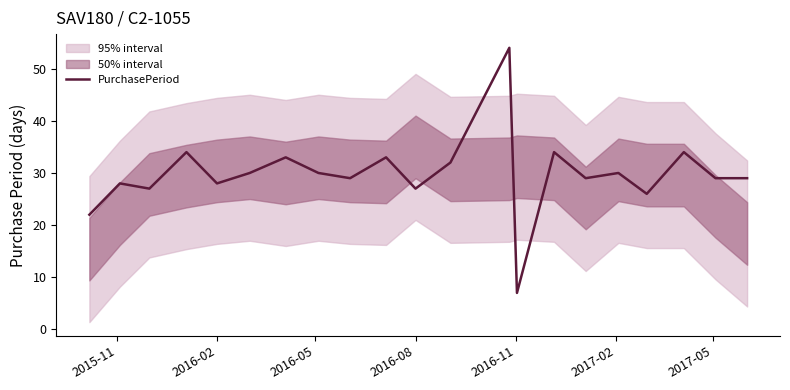

Is it true that PurchasePeriod equals 44 at 2016-02?

False